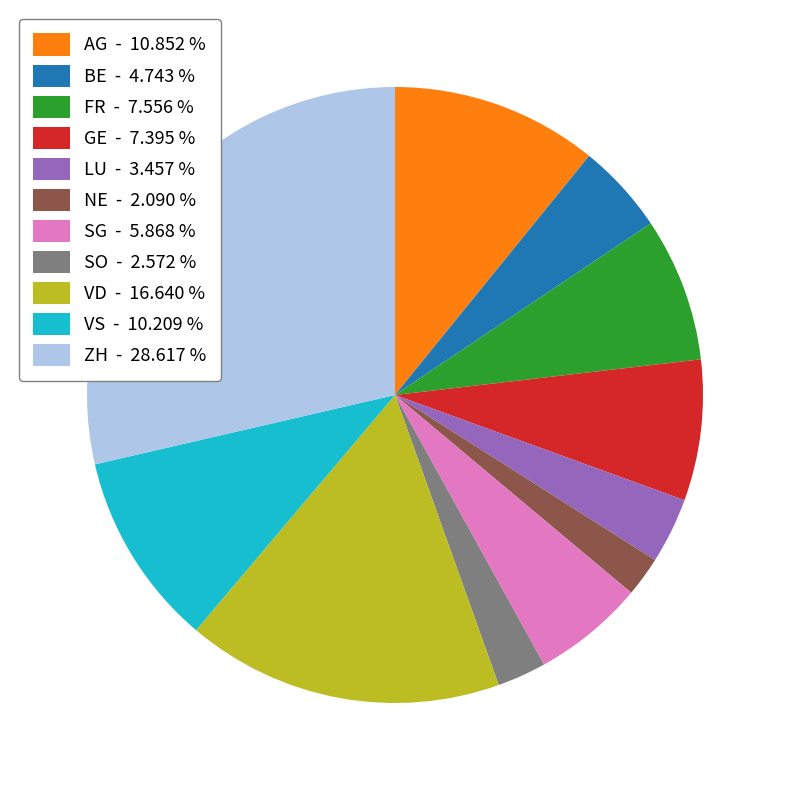

Combined, do VS - 10.209 % and SG - 5.868 % account for over 50%?

No